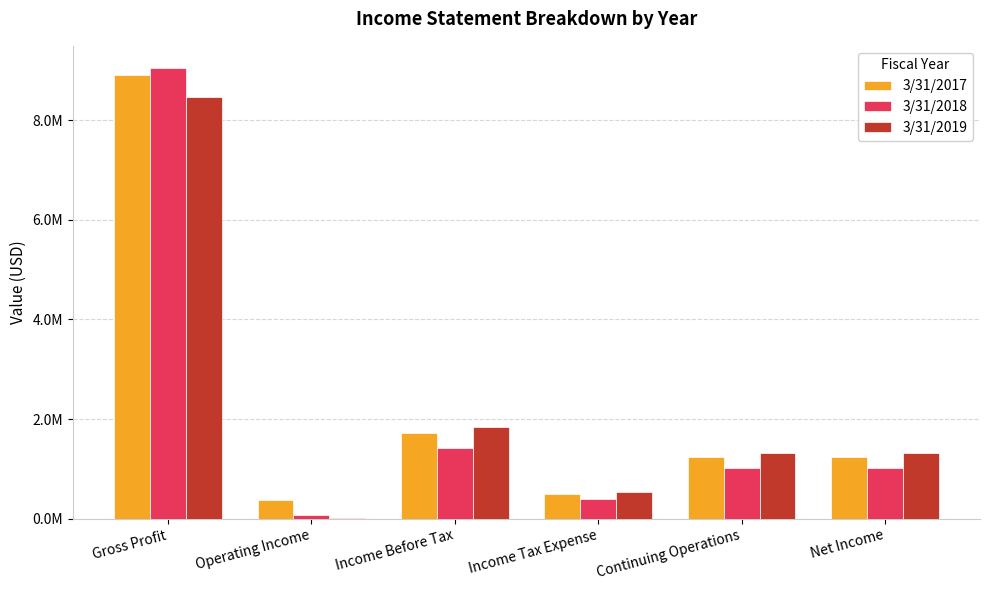

What is the smallest value displayed?

8116